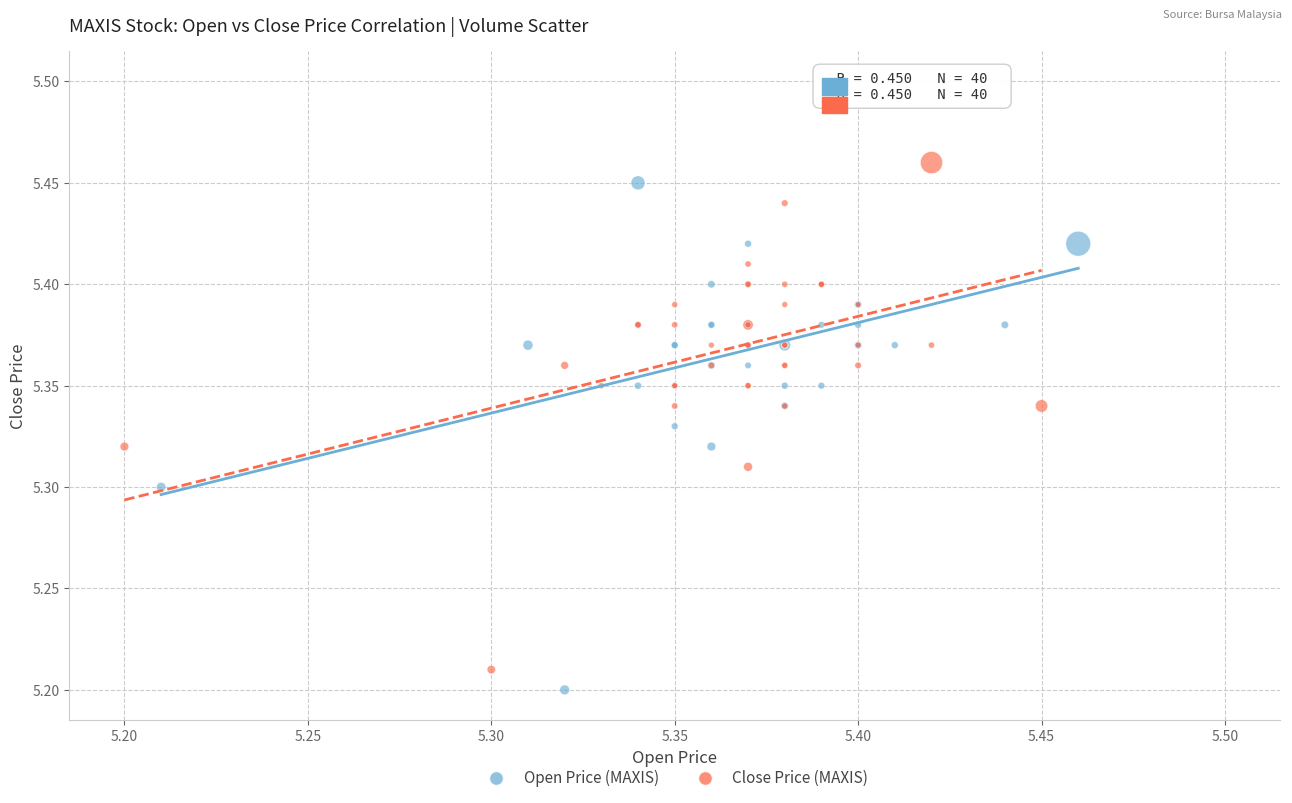

What are all the series names shown in the legend?

Open Price (MAXIS), Close Price (MAXIS)